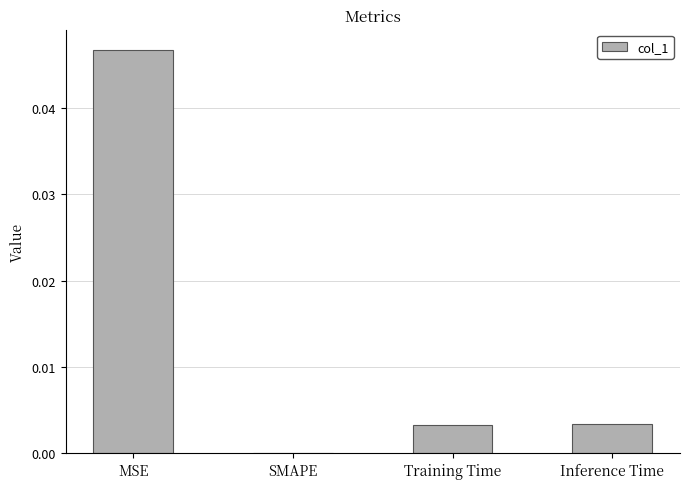

Between SMAPE and MSE, which is larger?

MSE